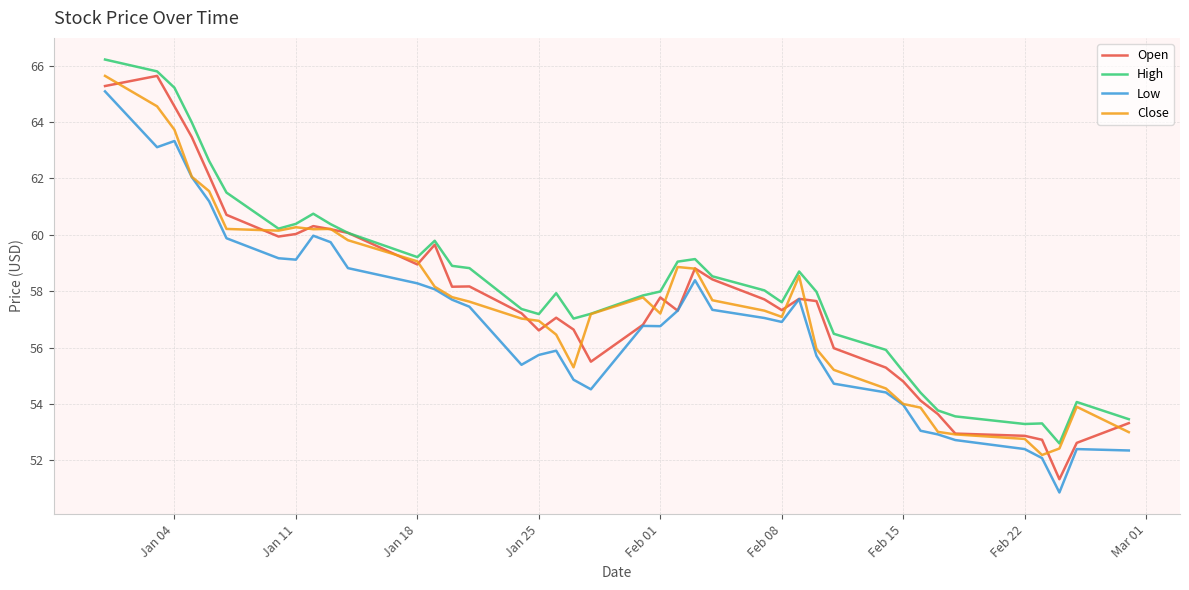

True or false: Low and High intersect in this chart.

False